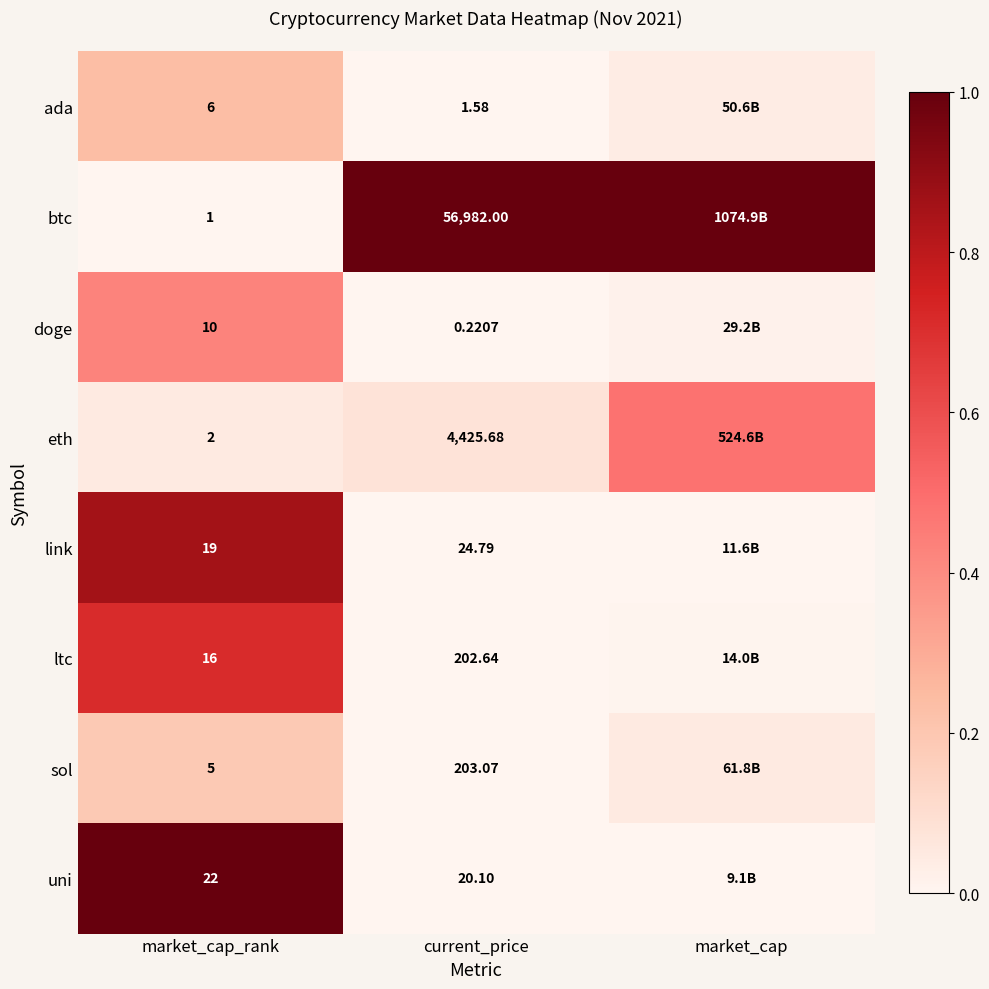

Rank the series at current_price from lowest to highest value.

doge, ada, uni, link, ltc, sol, eth, btc